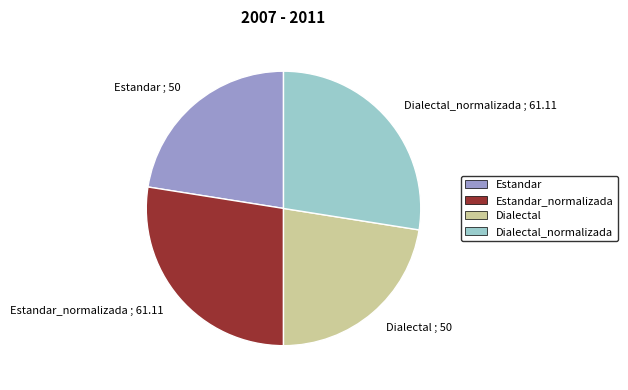

Approximately how many times larger is the value at Estandar compared to Dialectal_normalizada?

0.8